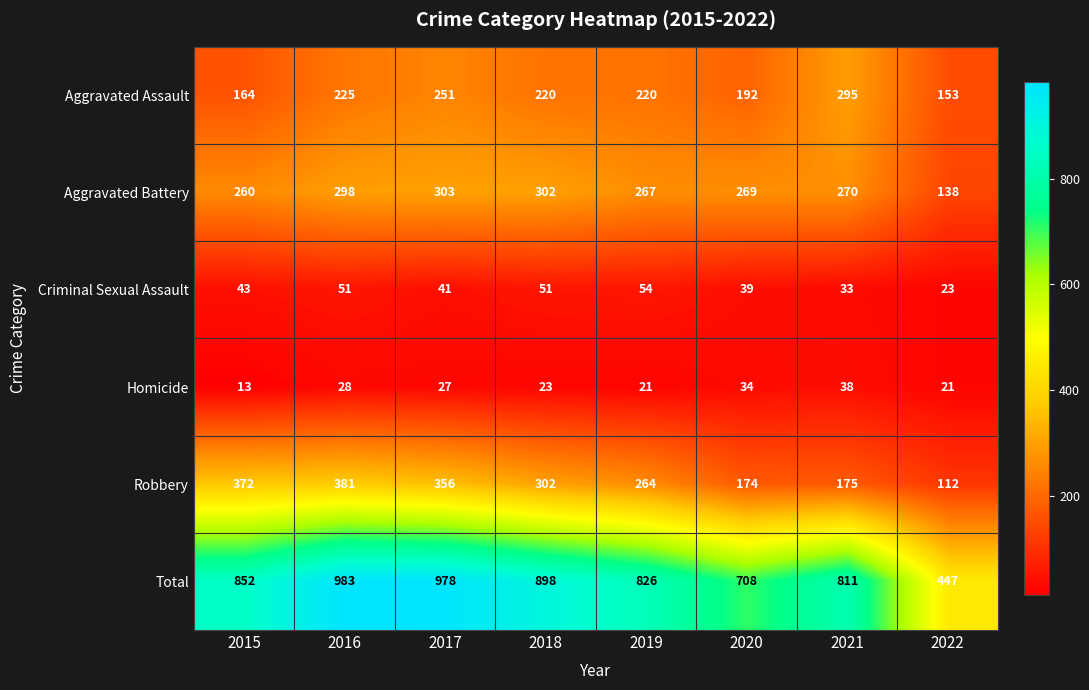

Count the number of data series in this chart.

6